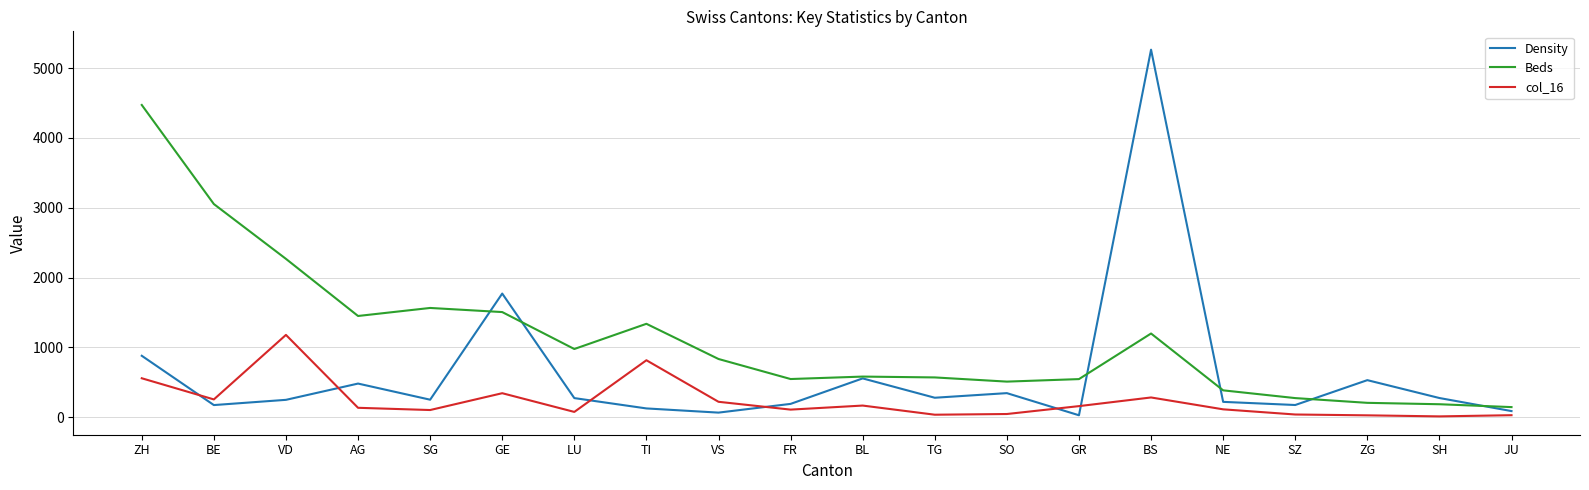

Which series ends up on top after the final intersection of col_16 and Density?

Density